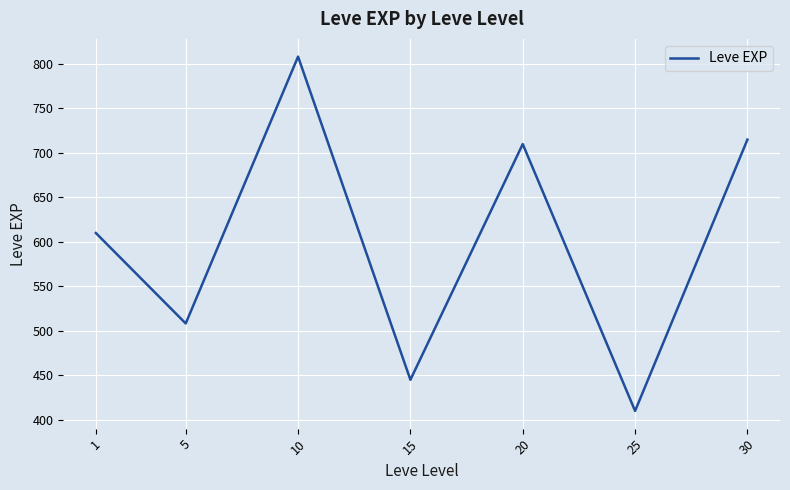

What is the change in value from 15 to 20?

+265.0